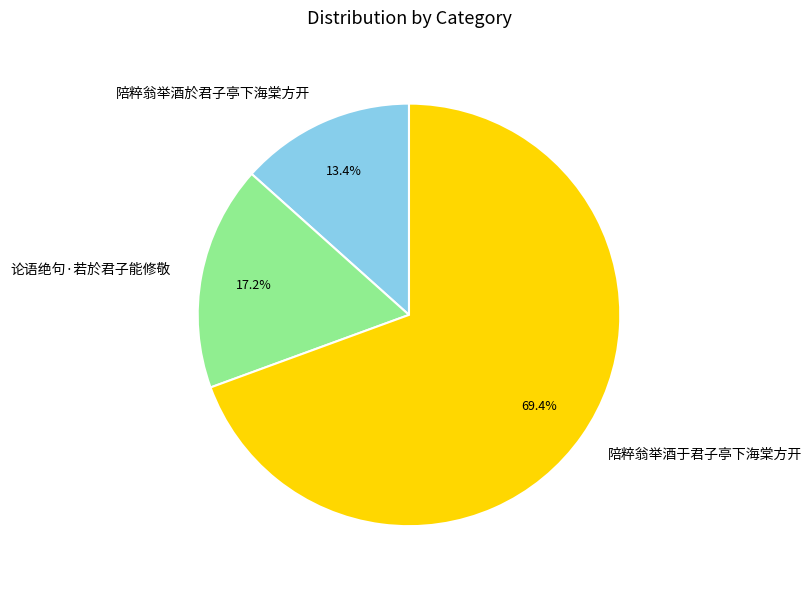

What percentage is the 陪粹翁举酒于君子亭下海棠方开 slice, to the nearest percent?

69%